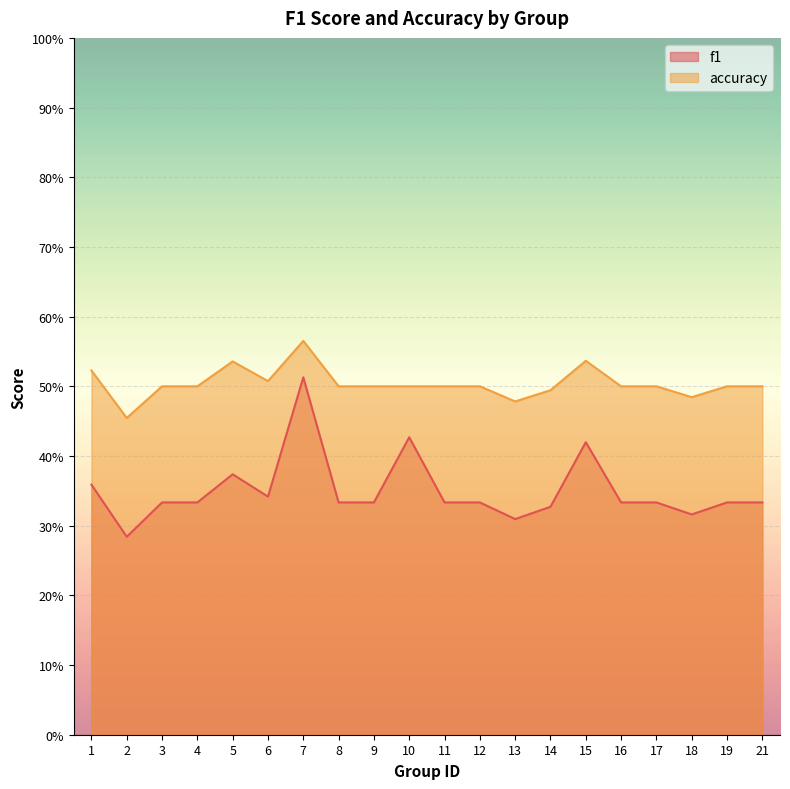

What is the difference between the highest and lowest values at 8?

0.2